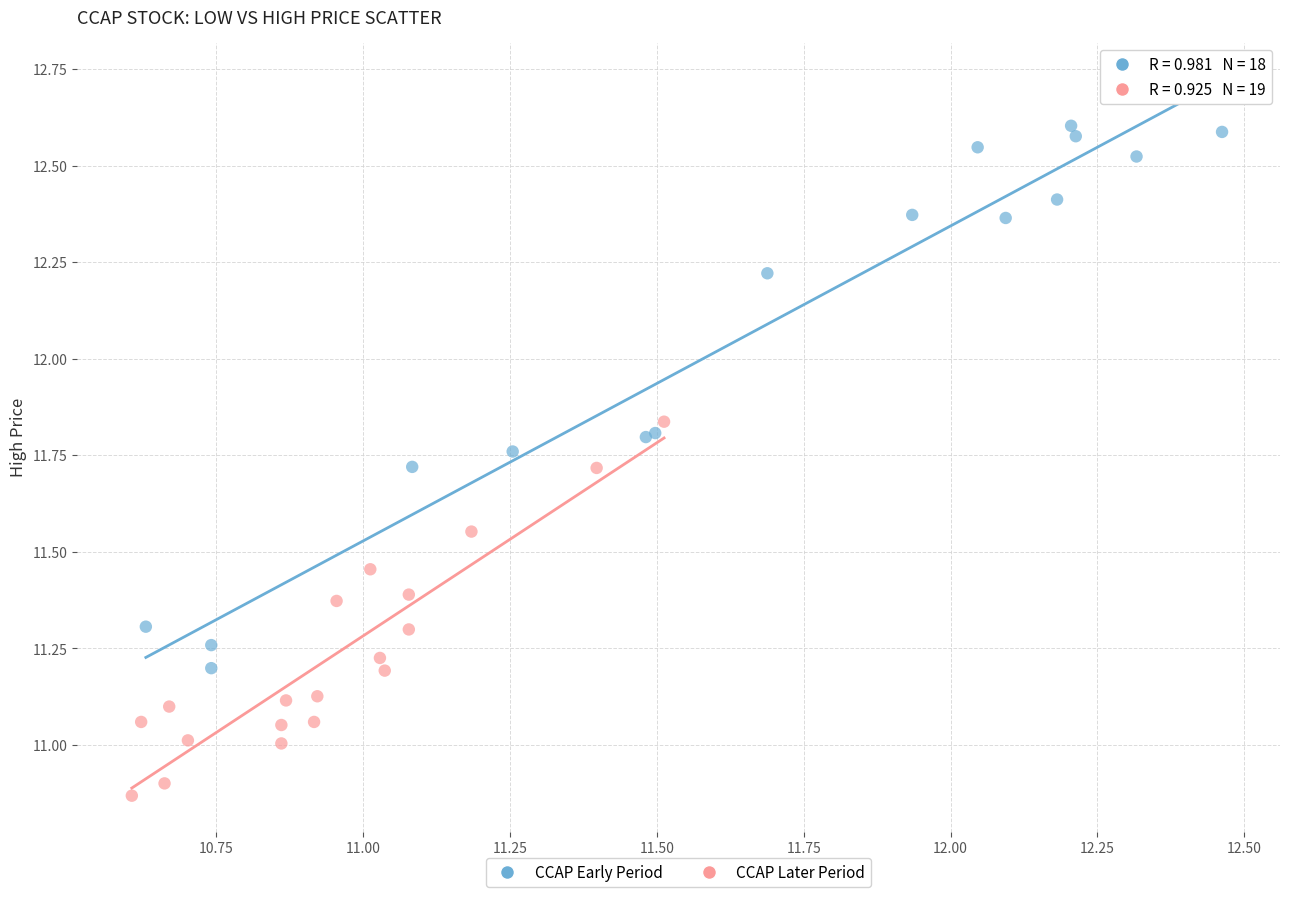

Which series reaches the minimum Y coordinate?

CCAP Later Period